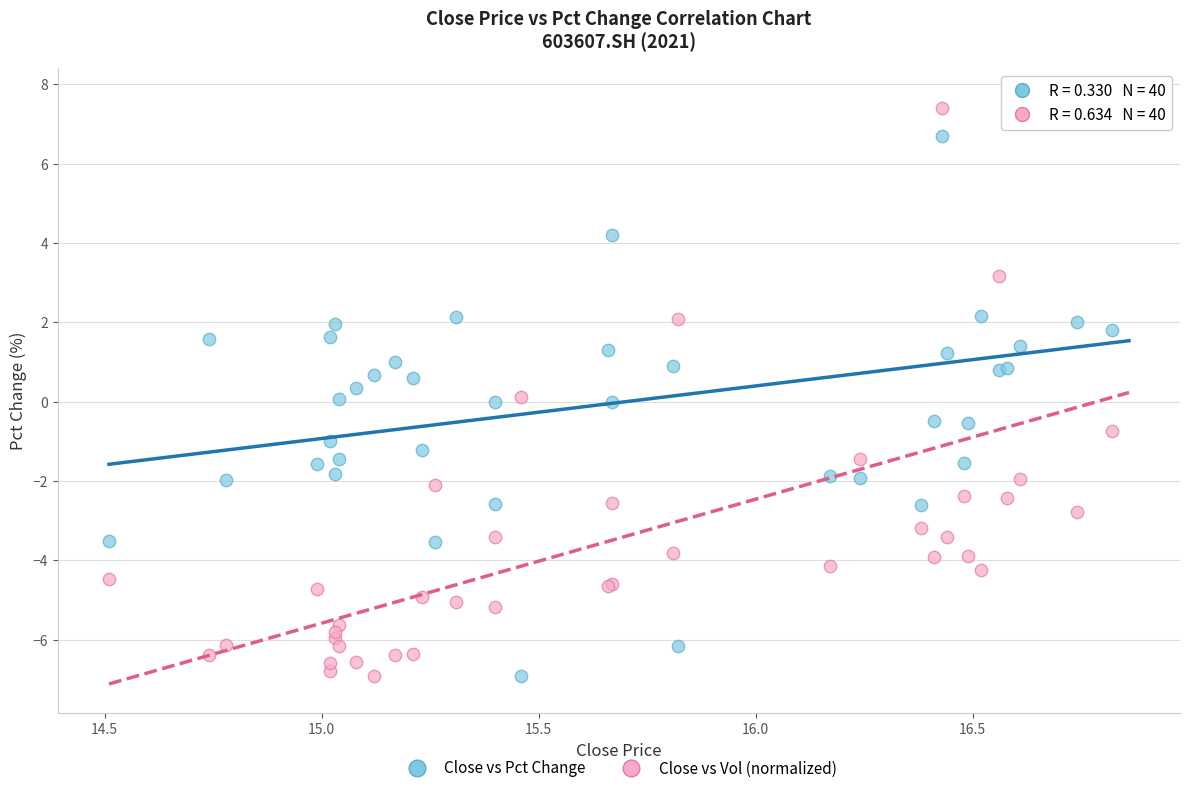

What are all the series names shown in the legend?

Close vs Pct Change, Close vs Vol (normalized)